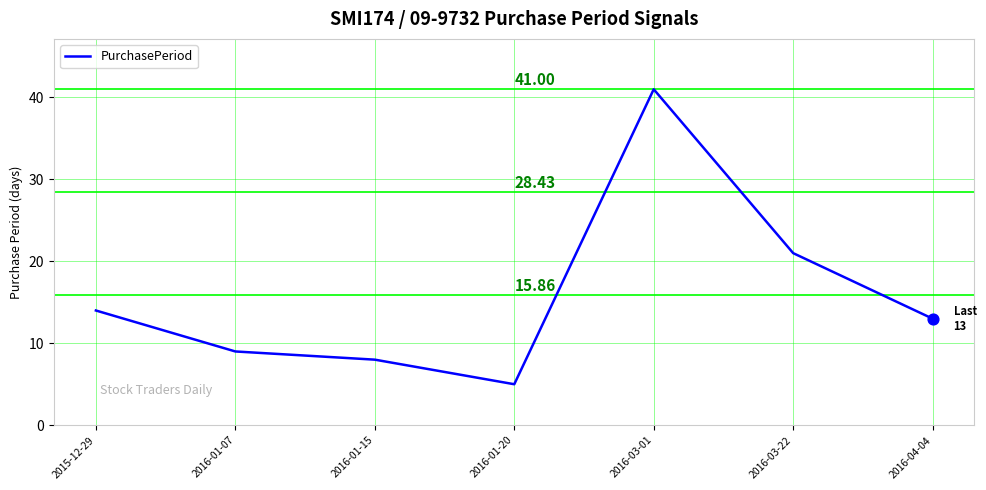

Which has a higher value, 2015-12-29 or 2016-01-15?

2015-12-29